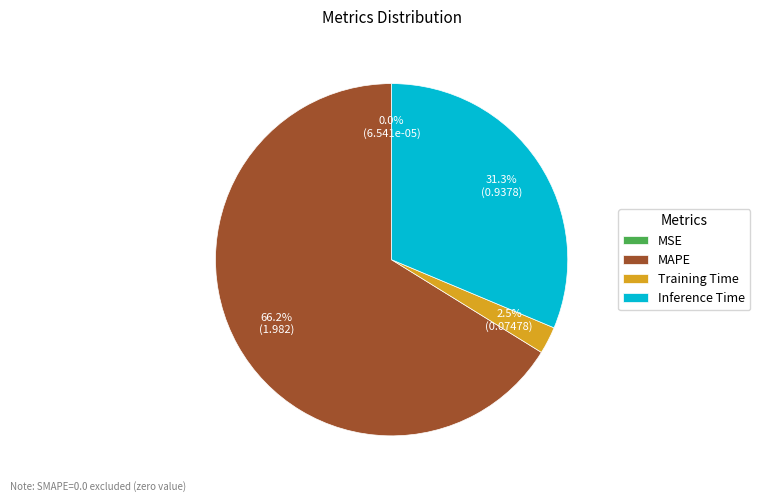

What is the largest slice in the pie chart?

MAPE